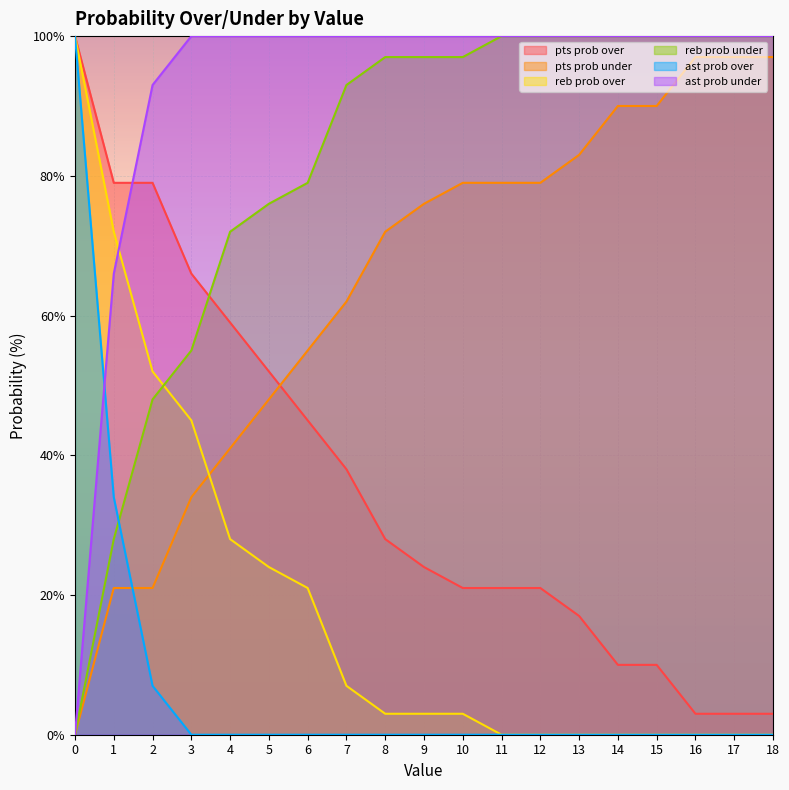

How many times do pts prob under and ast prob under cross each other?

1